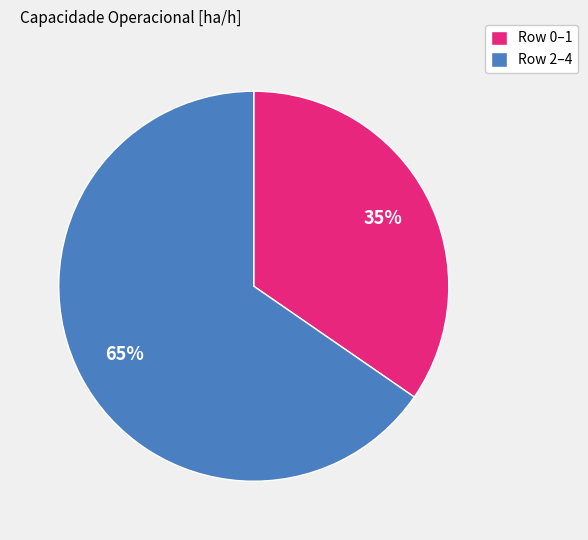

To the nearest percent, what is the average slice percentage?

50%